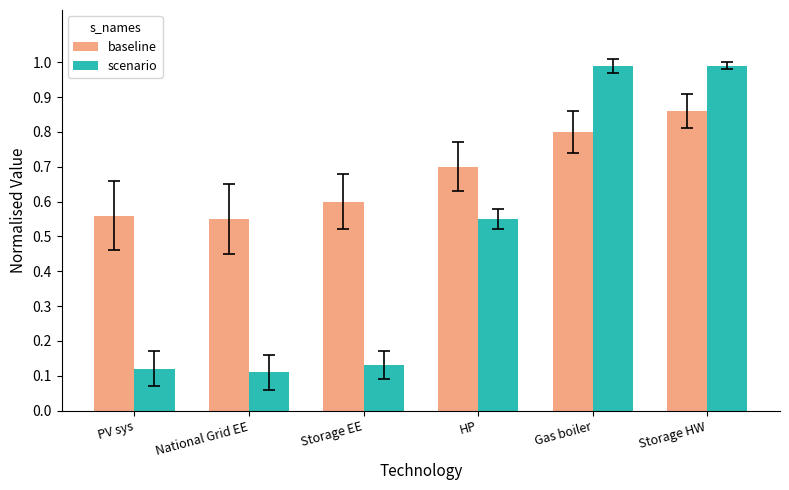

What value does the scenario series have at Storage HW?

1.0